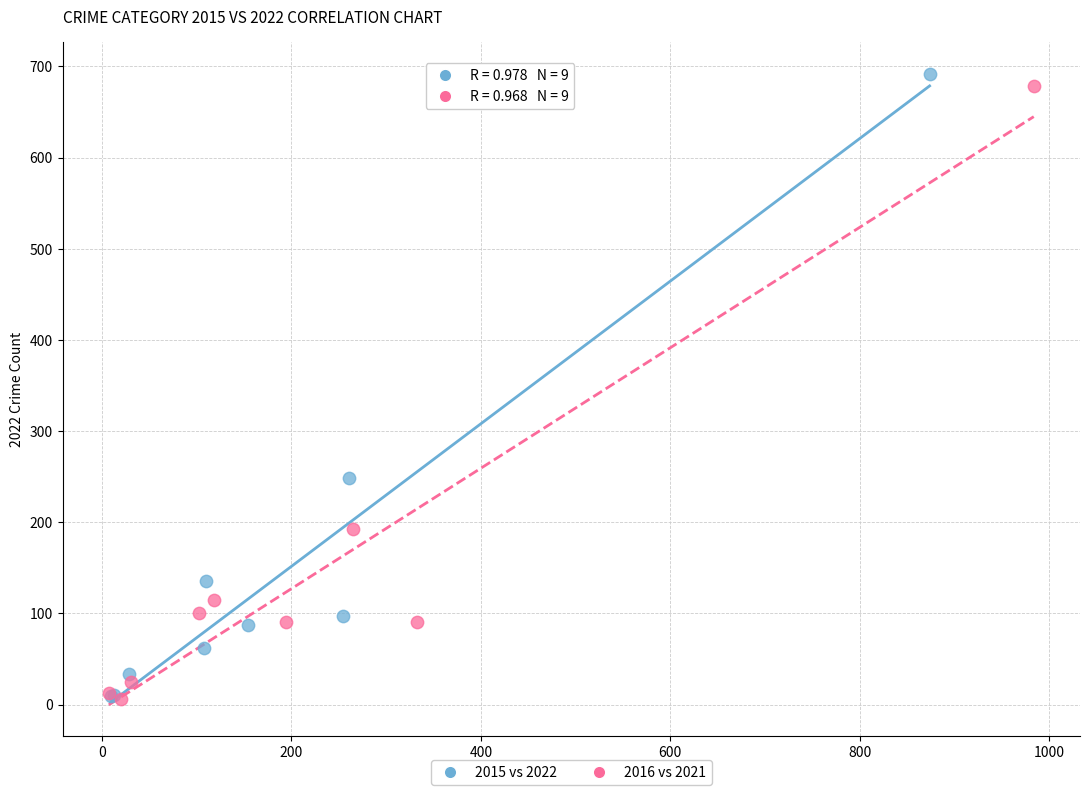

Which series has the widest spread of Y values?

2015 vs 2022